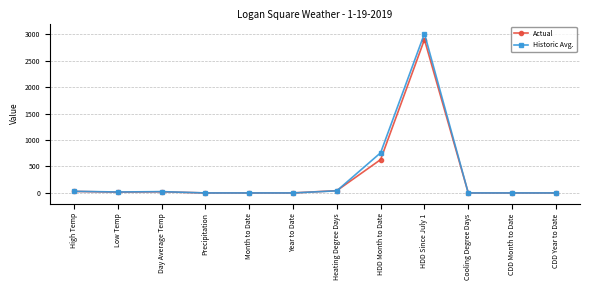

What position from the right is Low Temp?

11